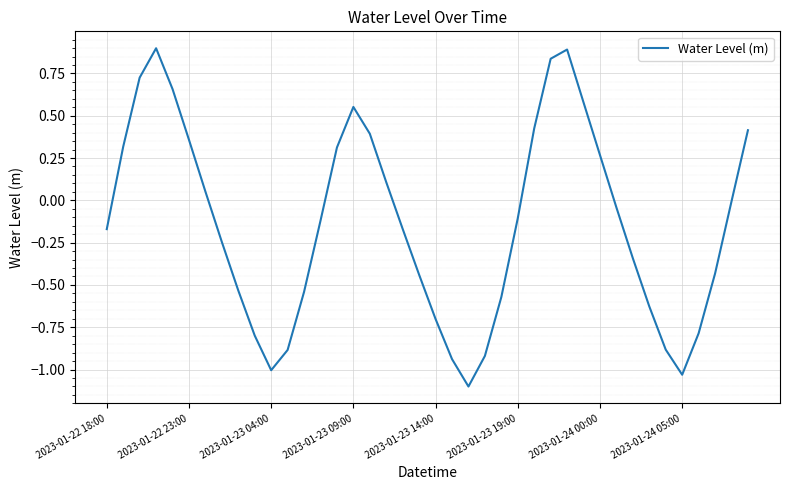

Count the number of data series in this chart.

1